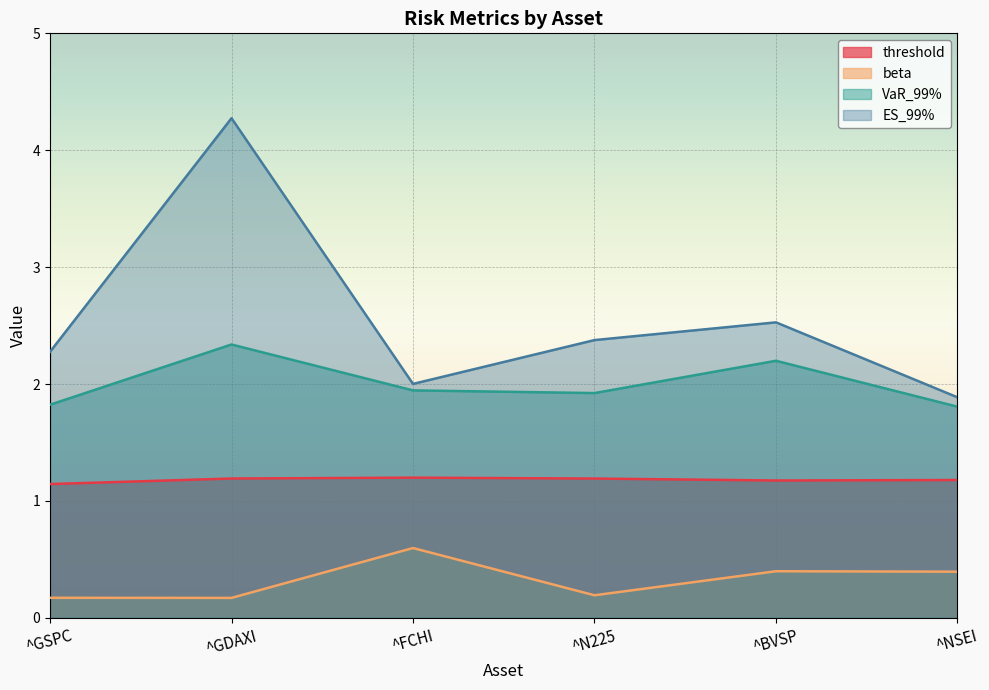

Which category has the lowest value across all series?

^GDAXI